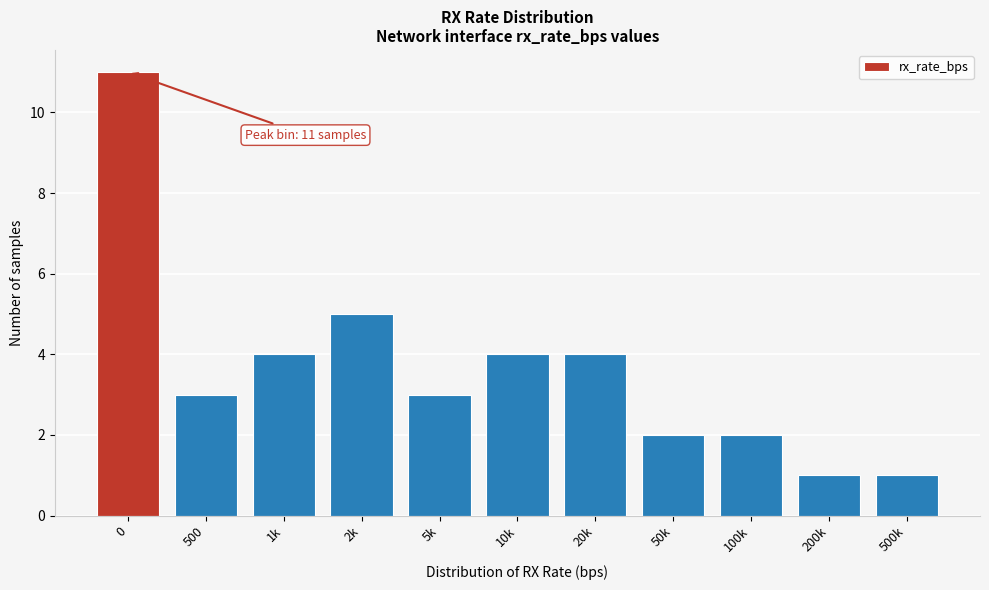

Reading left to right, list all the values displayed in this chart.

0=11	500=3	1k=4	2k=5	5k=3	10k=4	20k=4	50k=2	100k=2	200k=1	500k=1